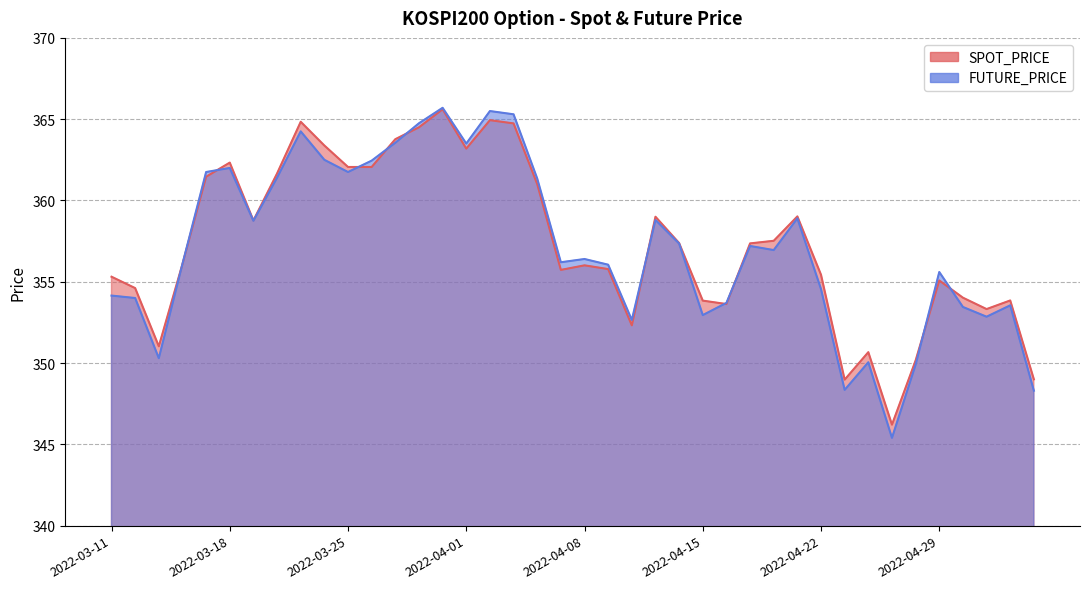

What position from the right is 2022-04-18?

14